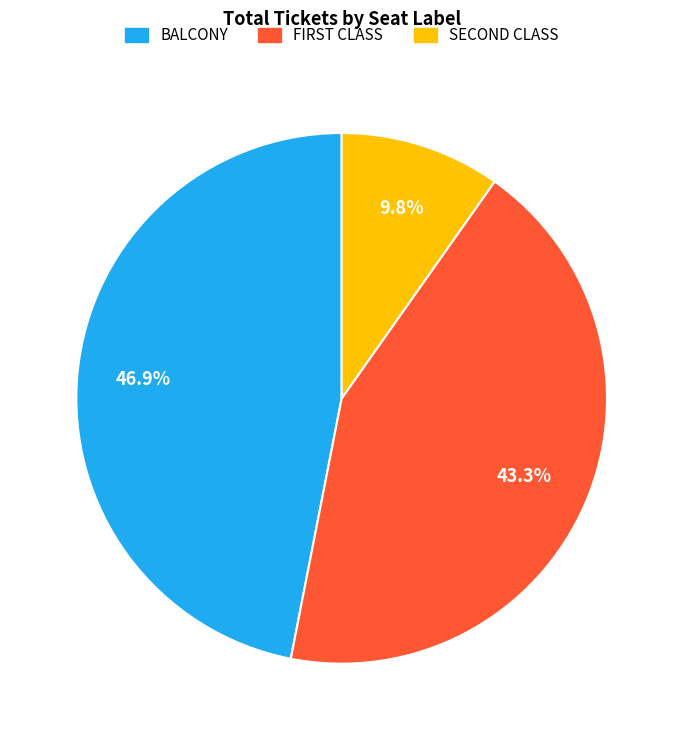

Which slice is the smallest?

SECOND CLASS